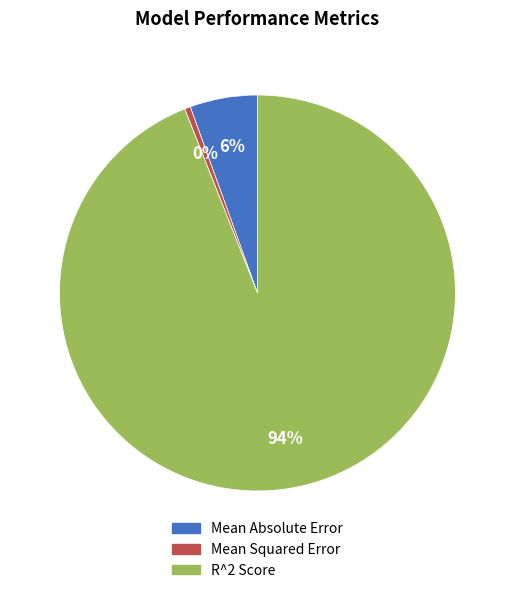

How many slices are in this pie chart?

3